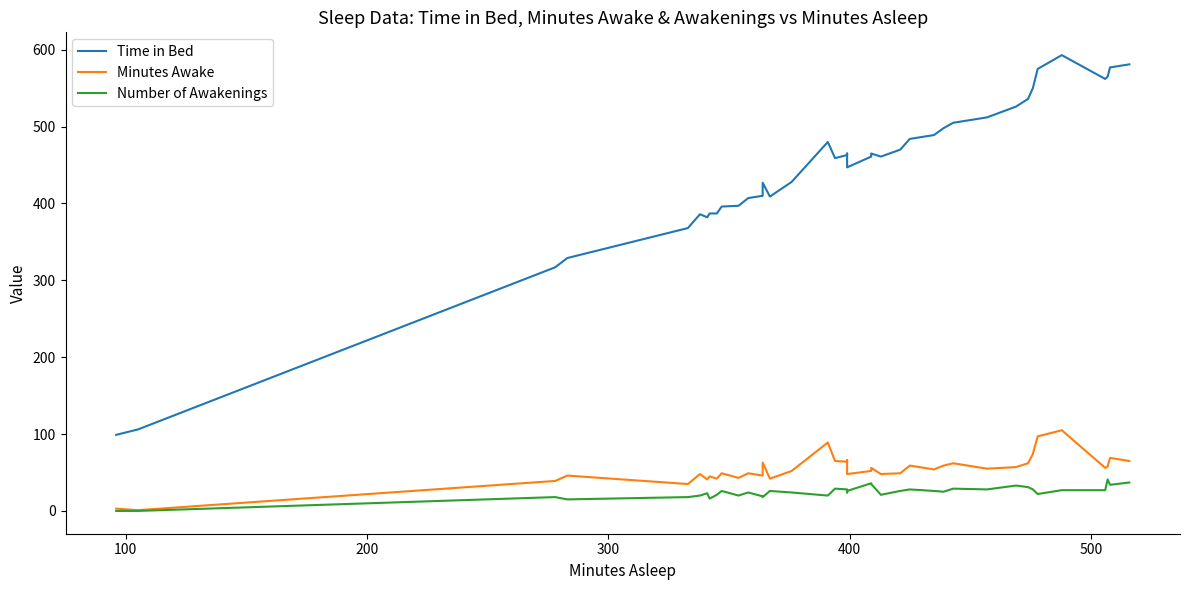

What are all the series names shown in the legend?

Time in Bed, Minutes Awake, Number of Awakenings